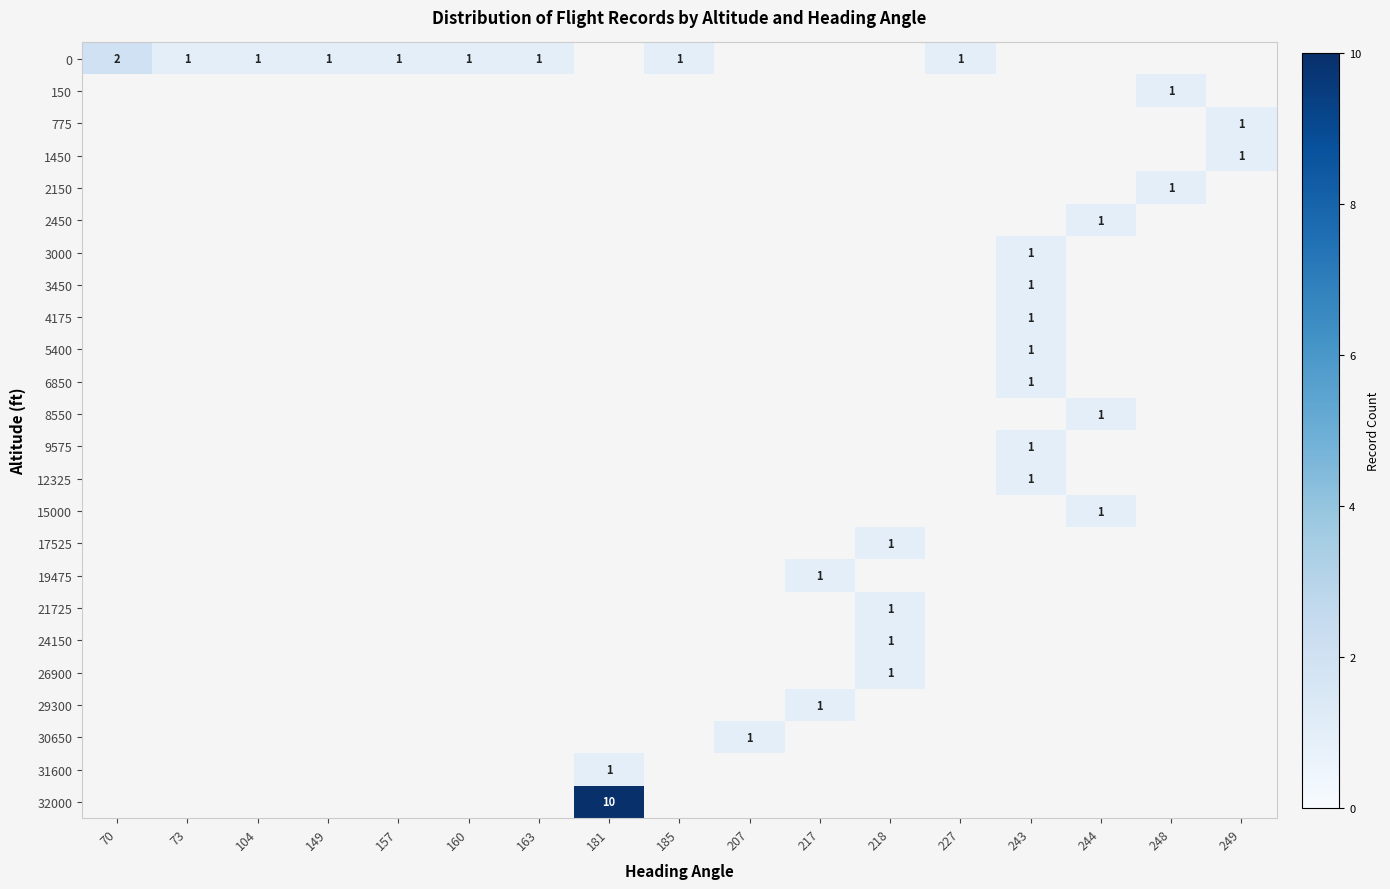

At how many categories does at least one series exceed 1?

2